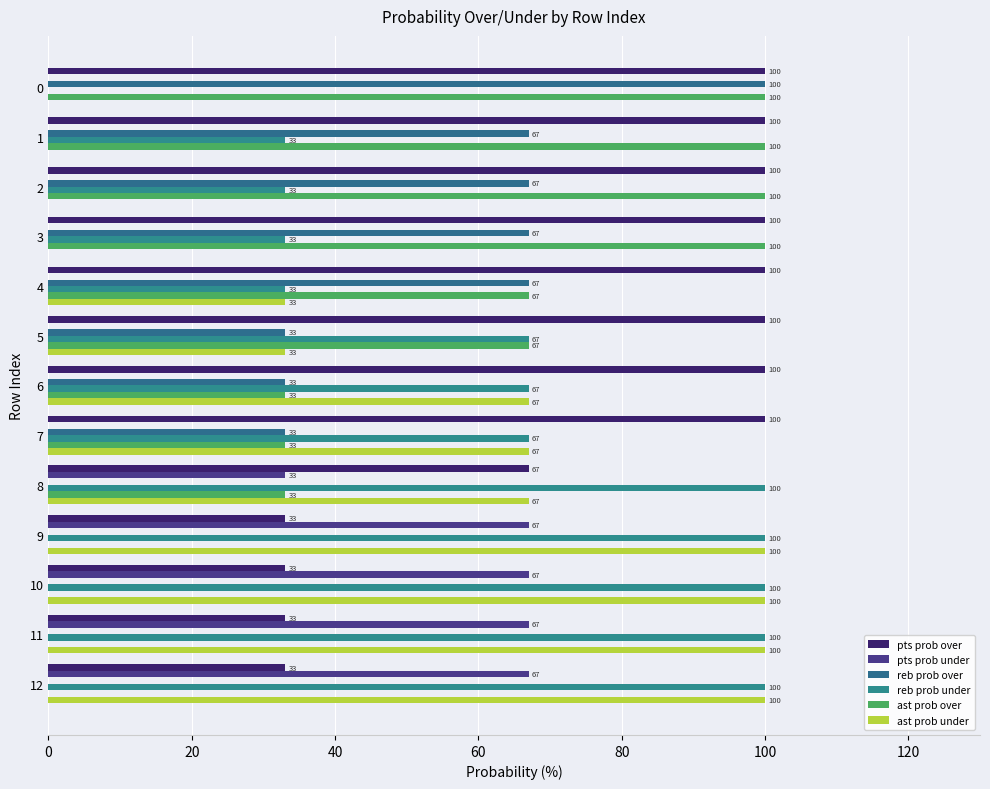

How many categories are shown in the chart?

13